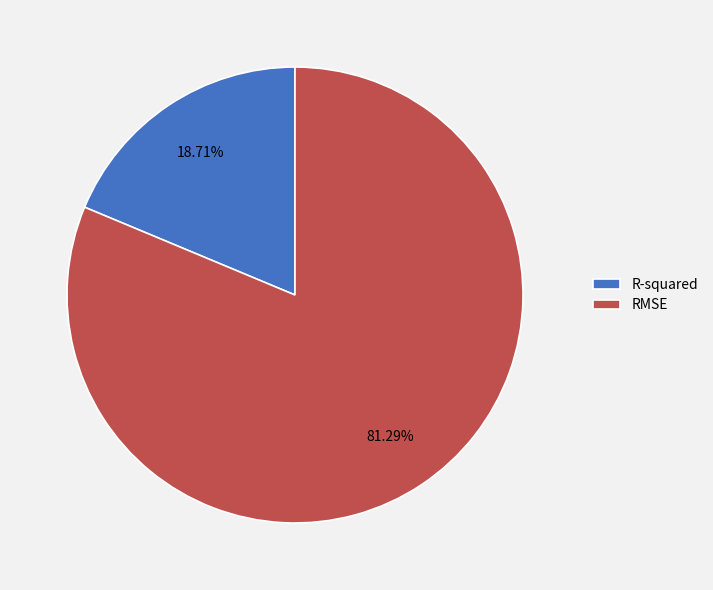

Is there any slice that represents more than half of the pie?

Yes